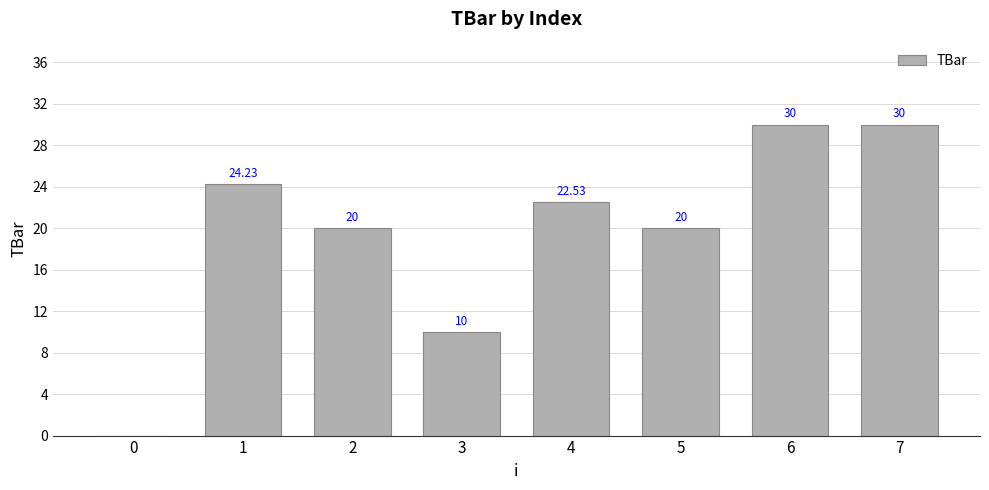

What is the sum of the values at 5 and 0?

20.0